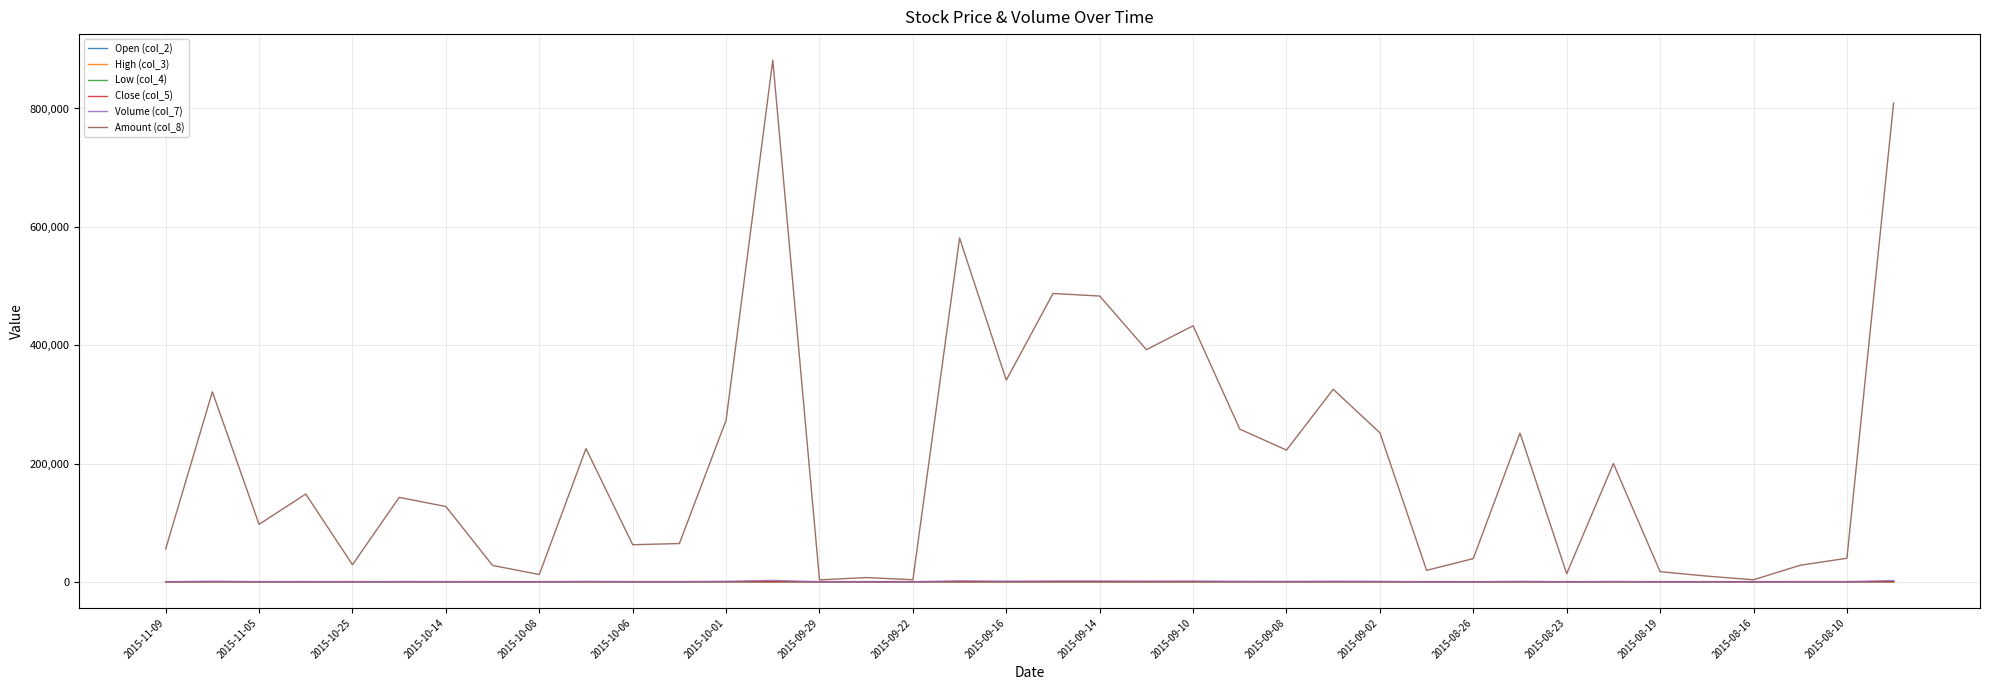

Which series ends up on top after the final intersection of High (col_3) and Open (col_2)?

High (col_3)